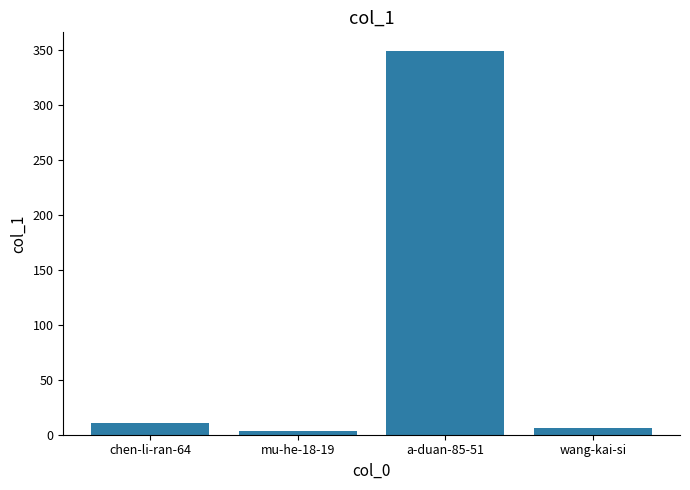

List the labels in order of value, largest first.

a-duan-85-51, chen-li-ran-64, wang-kai-si, mu-he-18-19